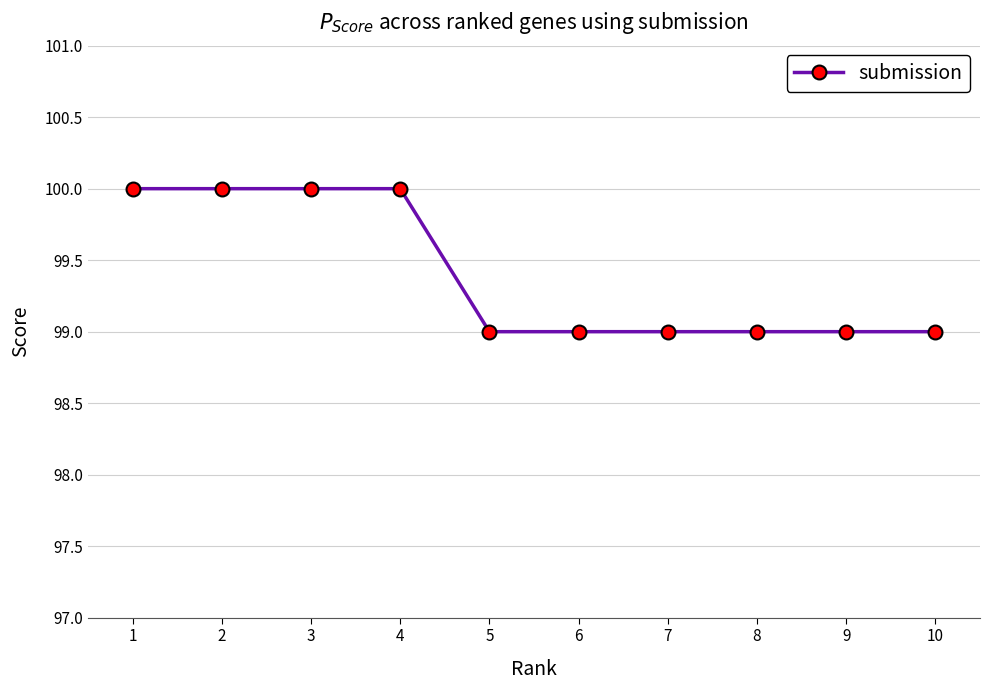

What is the ratio of the value at 10 to the value at 1?

1.0